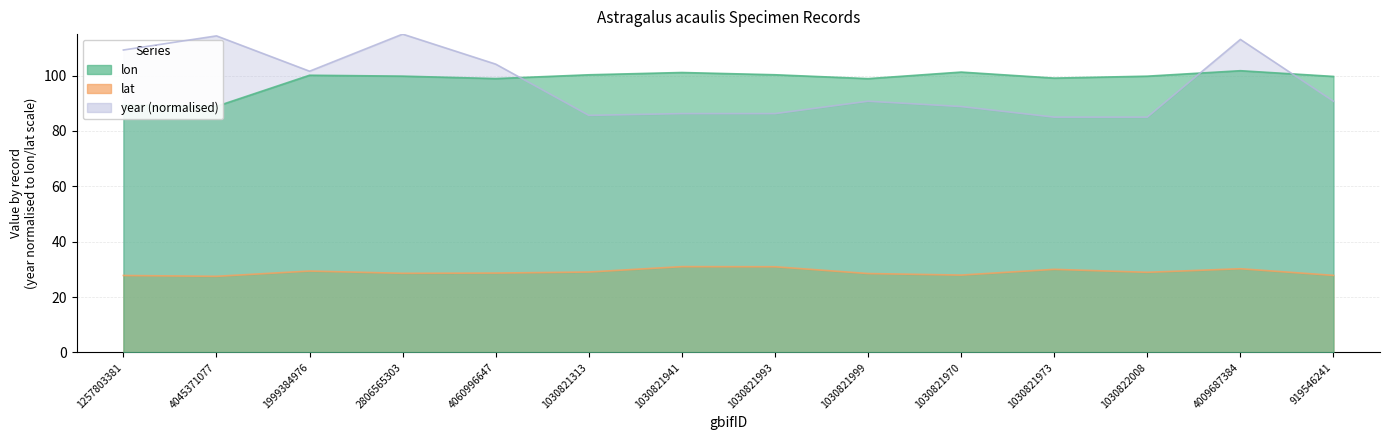

Between 2806565303 and 4060996647, which is larger?

2806565303